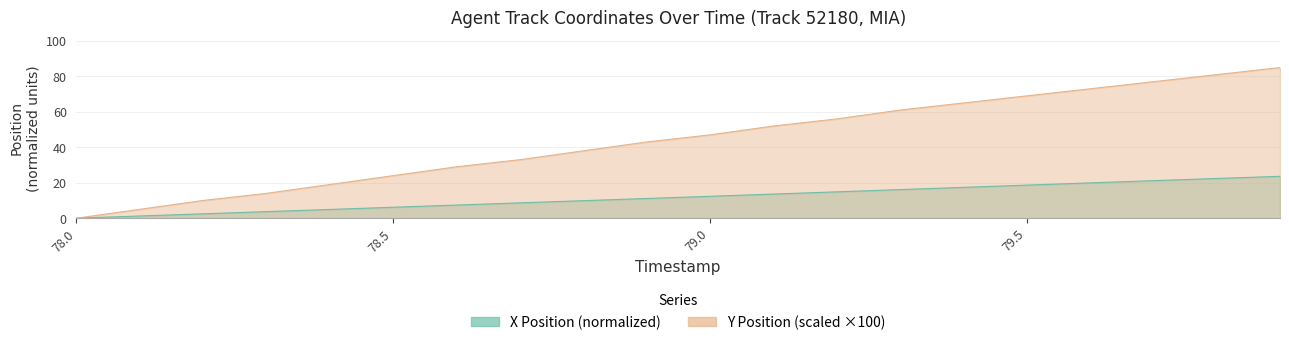

What is the difference between the maximum and minimum values in the Y series?

85.0